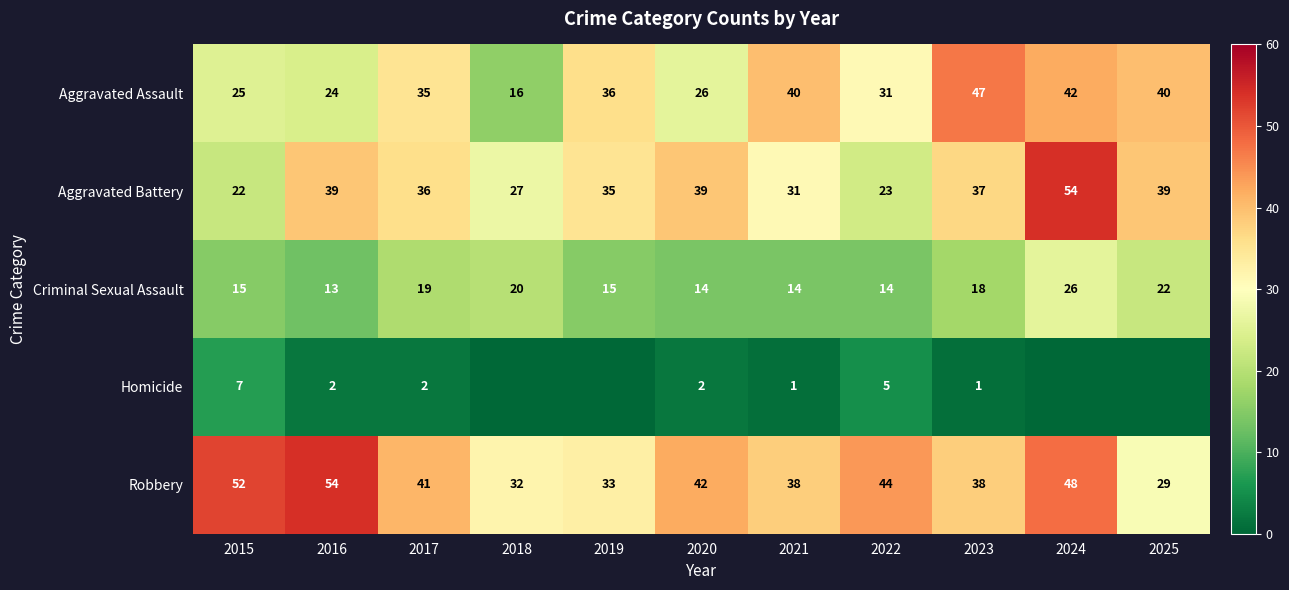

Which has a higher value, 2023 or 2025?

2023